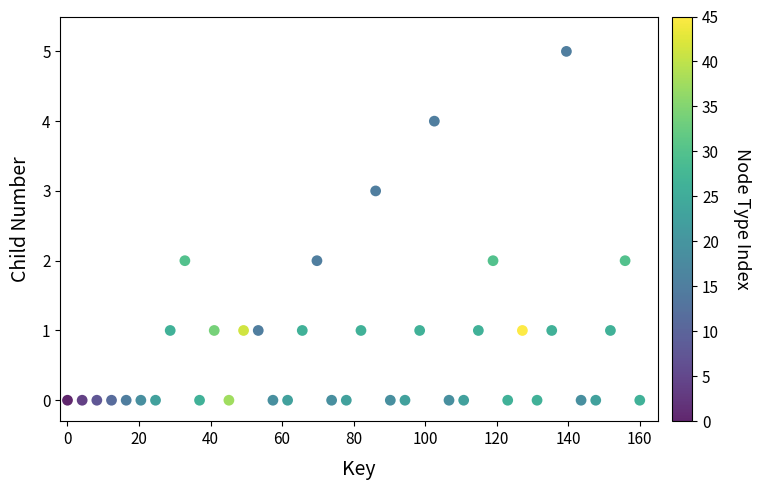

What is the range of Y values (max minus min)?

5